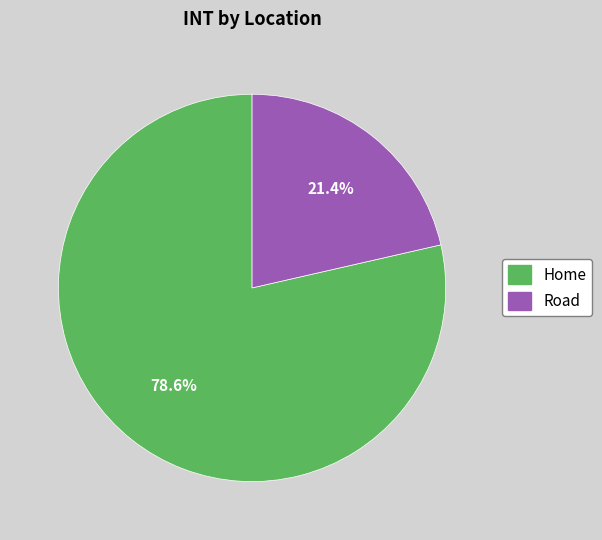

The Home slice represents 79% of the pie. True or false?

True